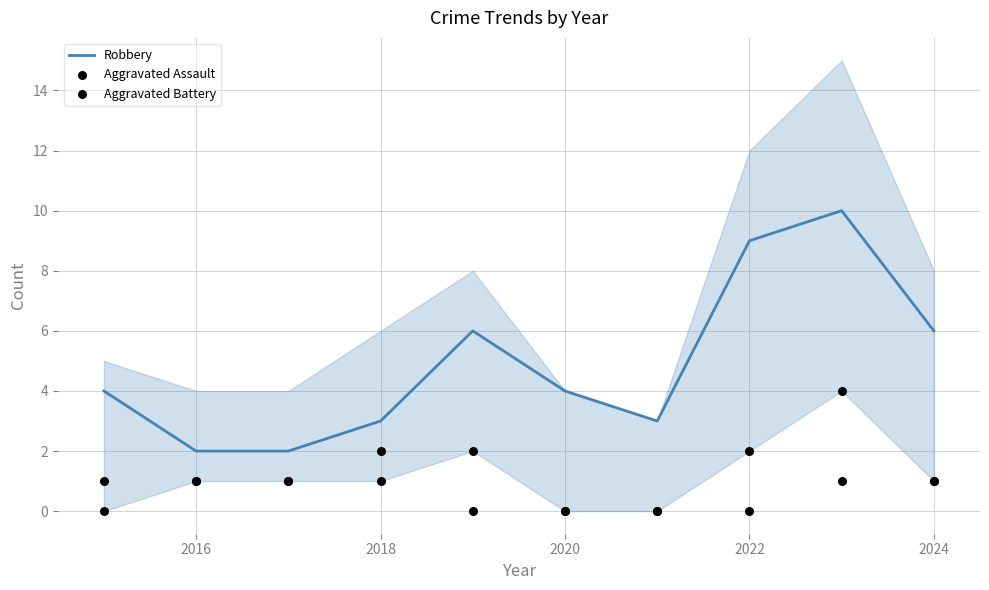

Which series has the largest total across all categories?

Robbery